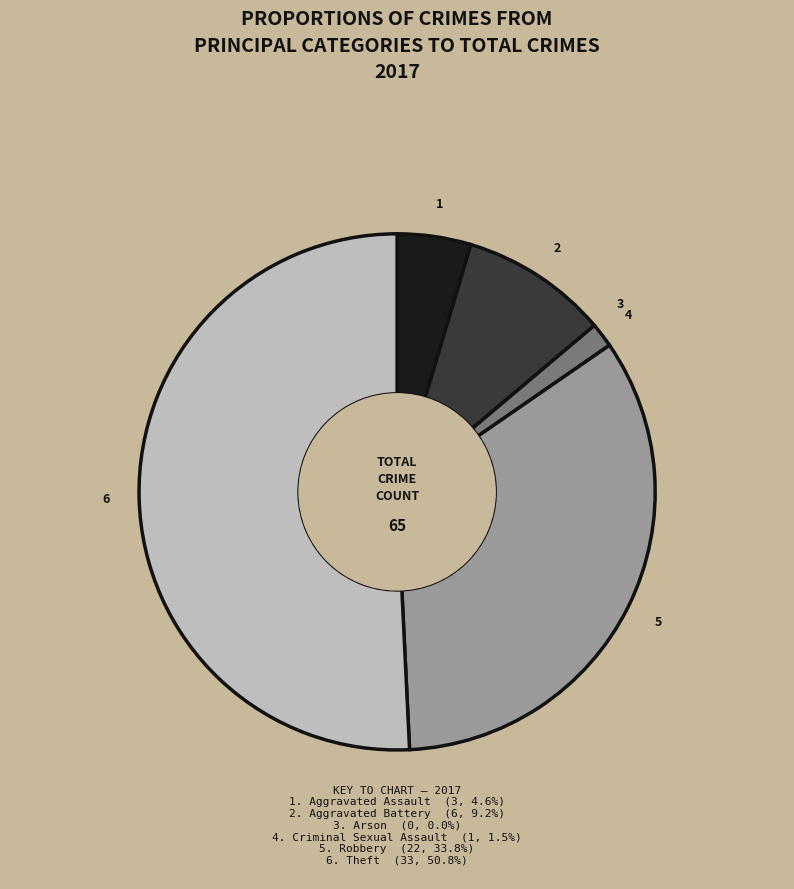

Is there a majority slice in this chart?

Yes